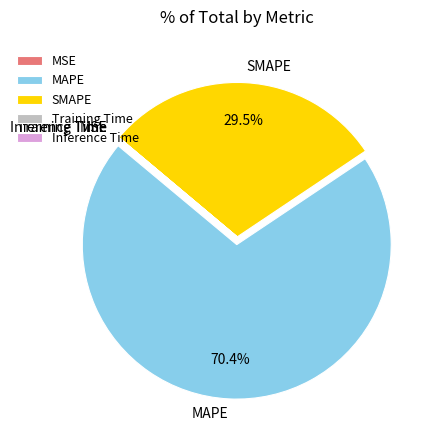

Which category has the biggest portion of the pie?

MAPE